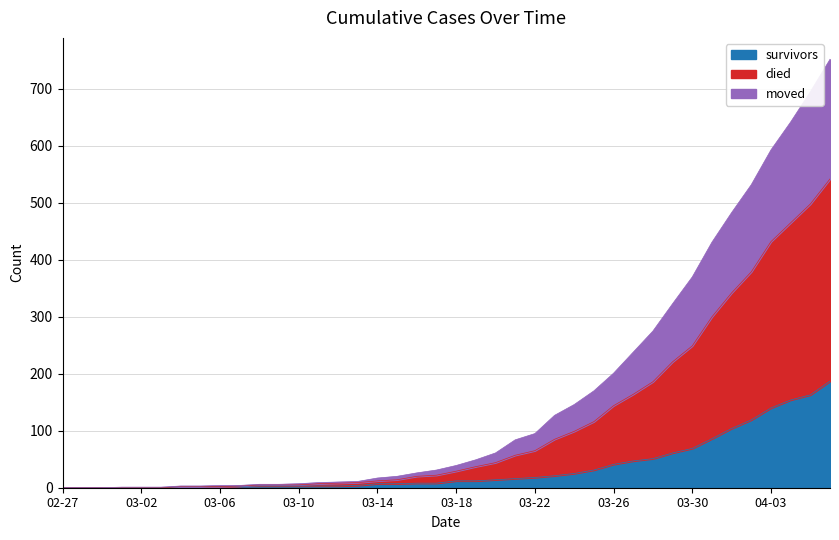

Count the number of categories in the chart.

40